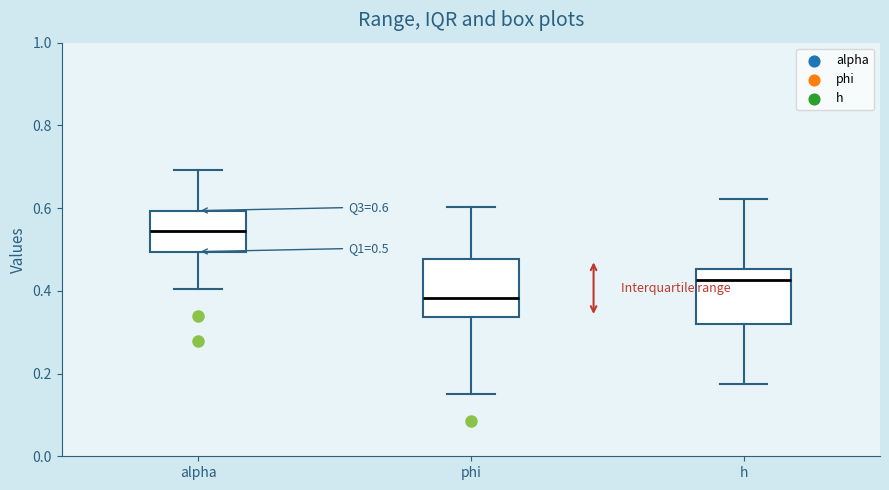

Which box's median line is the lowest?

phi